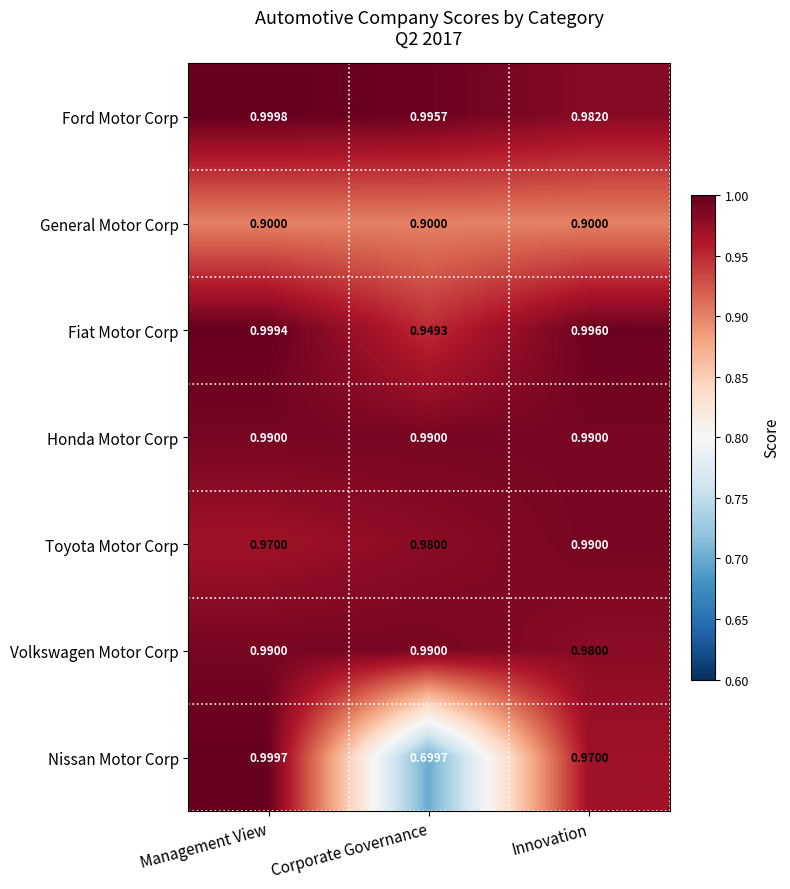

Which category has the highest value in the Nissan Motor Corp series?

Management View